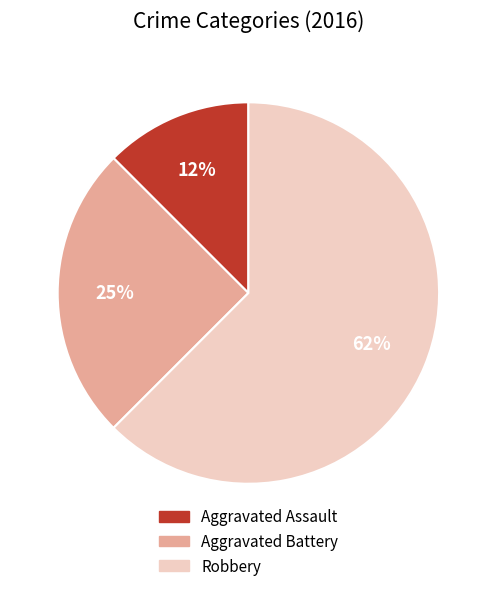

Rank the categories by value from highest to lowest.

Robbery, Aggravated Battery, Aggravated Assault